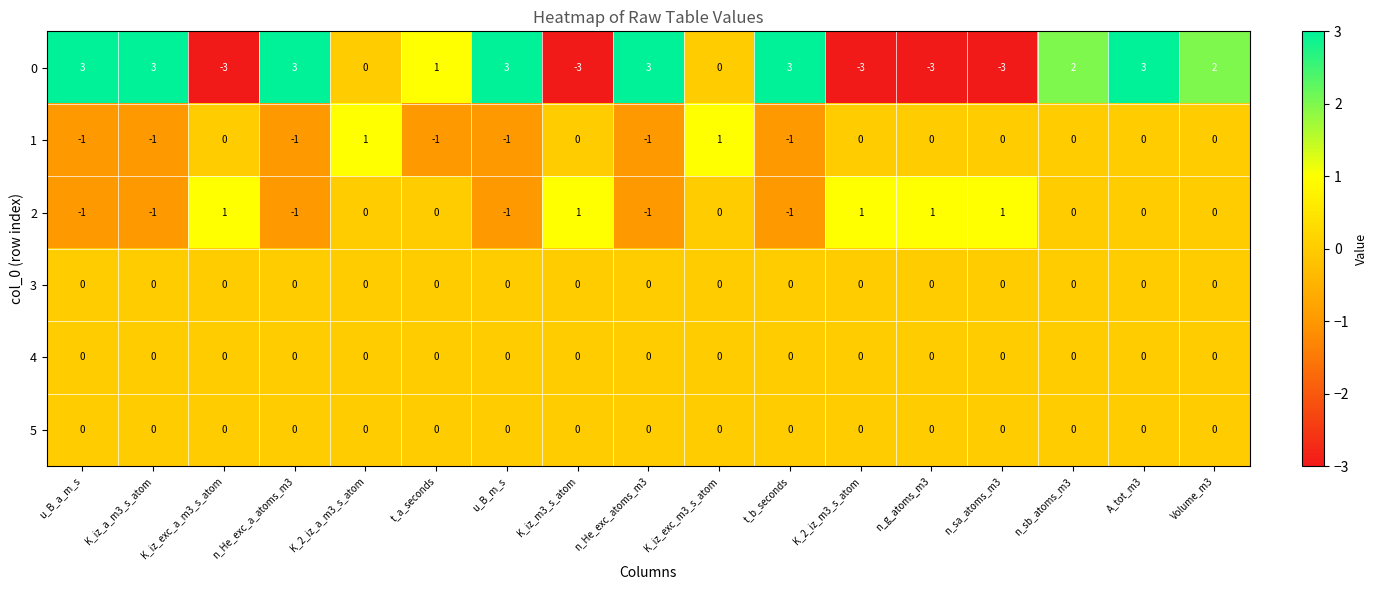

What is the total value across all series at K_iz_exc_a_m3_s_atom?

-2